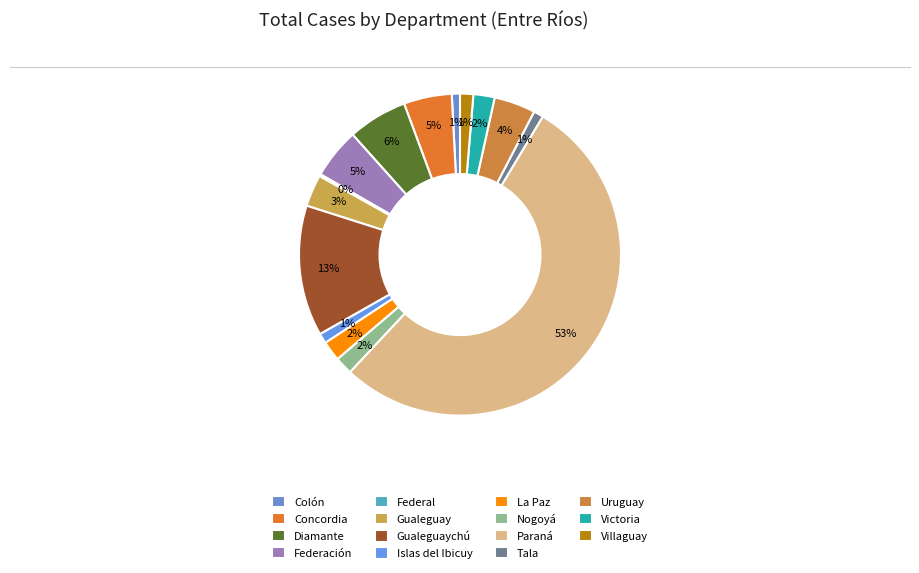

What percentage do Villaguay and Colón together represent?

2.2%